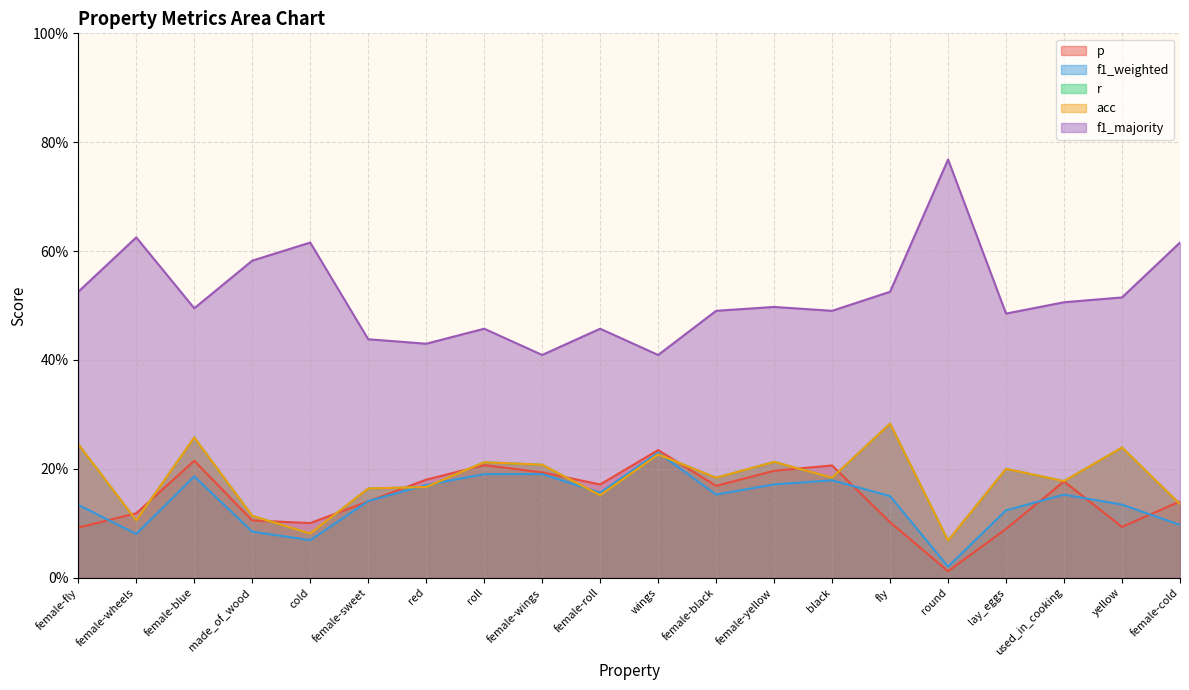

What is the spread (max minus min) of values at cold?

0.5